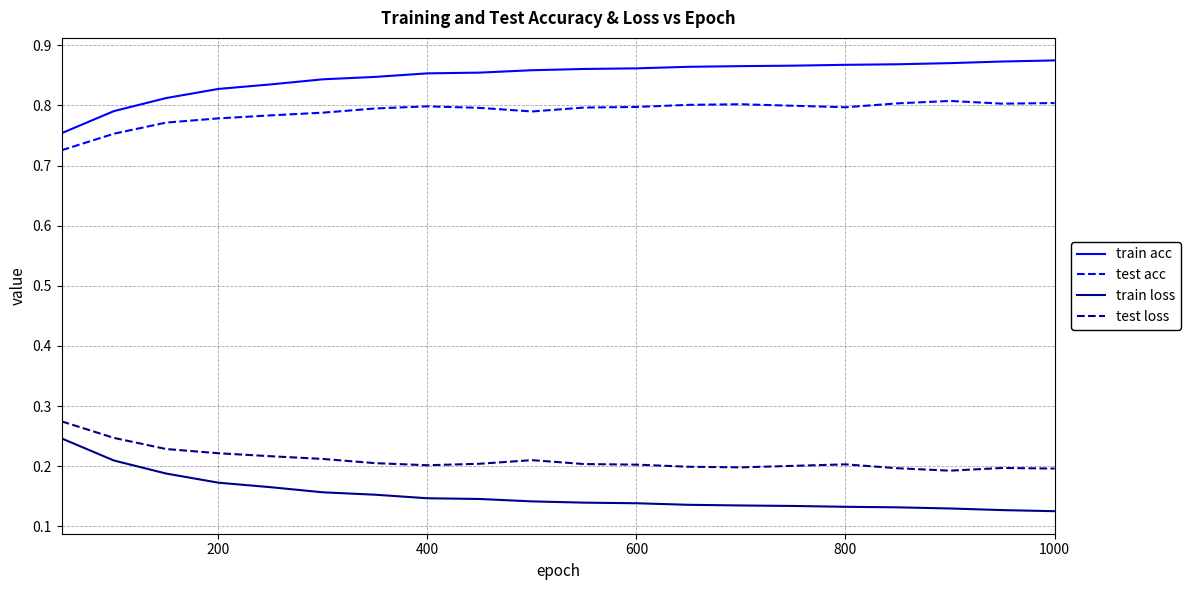

Which series has the largest total across all categories?

train acc